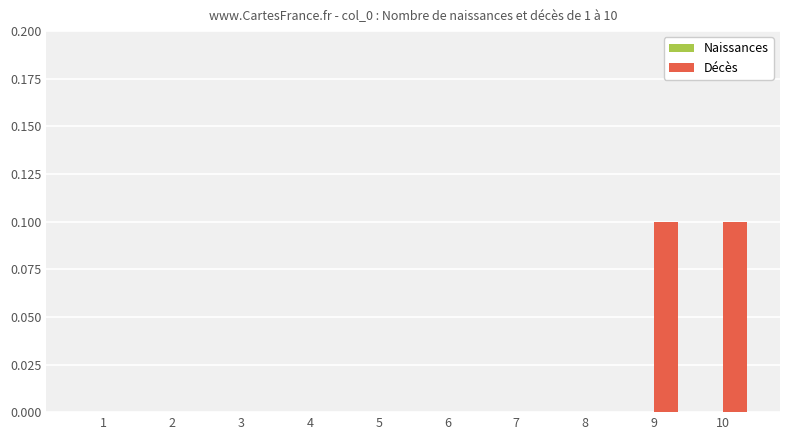

True or false: the data shows 0.1 at 3.

False